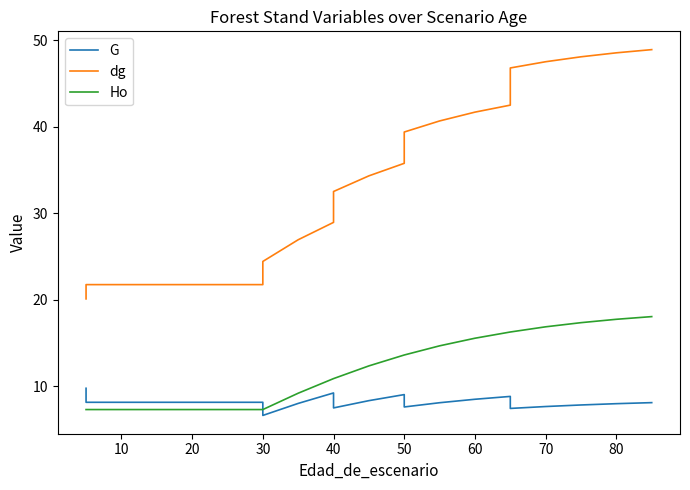

True or false: dg has more than 1 interior local peaks.

False